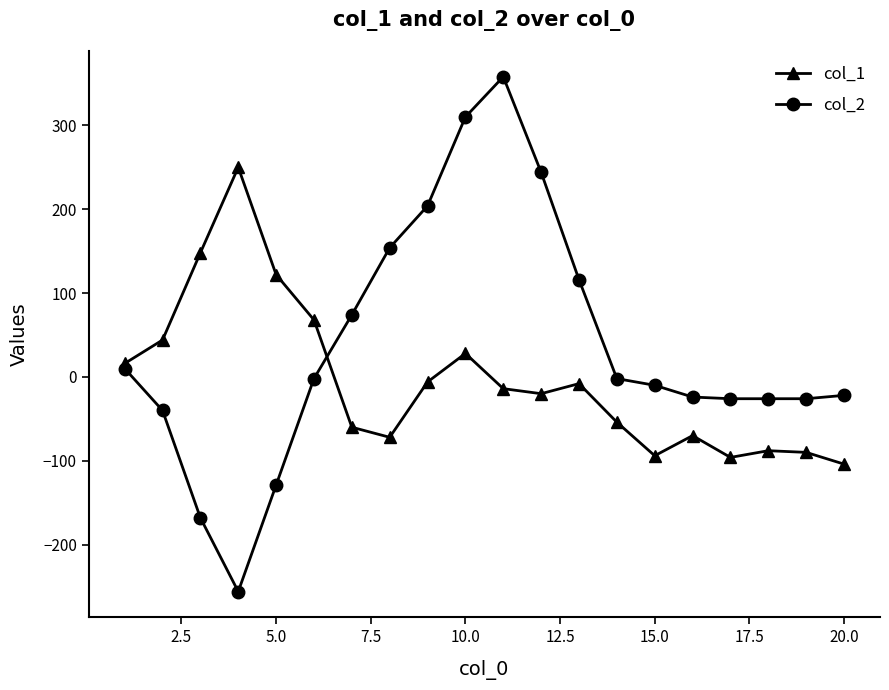

List the series in order of their overall mean, lowest first.

col_1, col_2